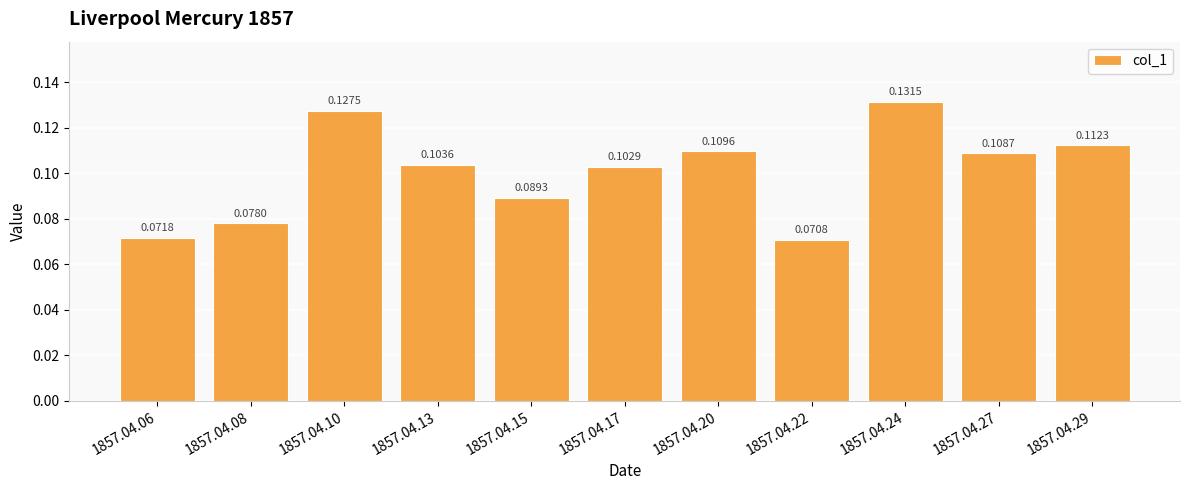

What is the sum of all values?

1.1